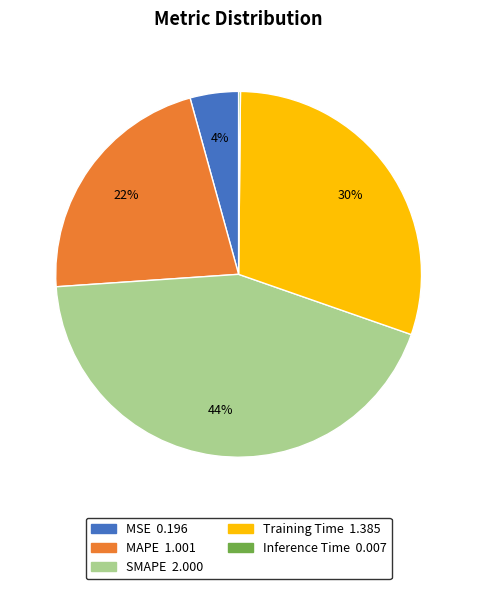

To the nearest percent, what portion does SMAPE represent?

44%